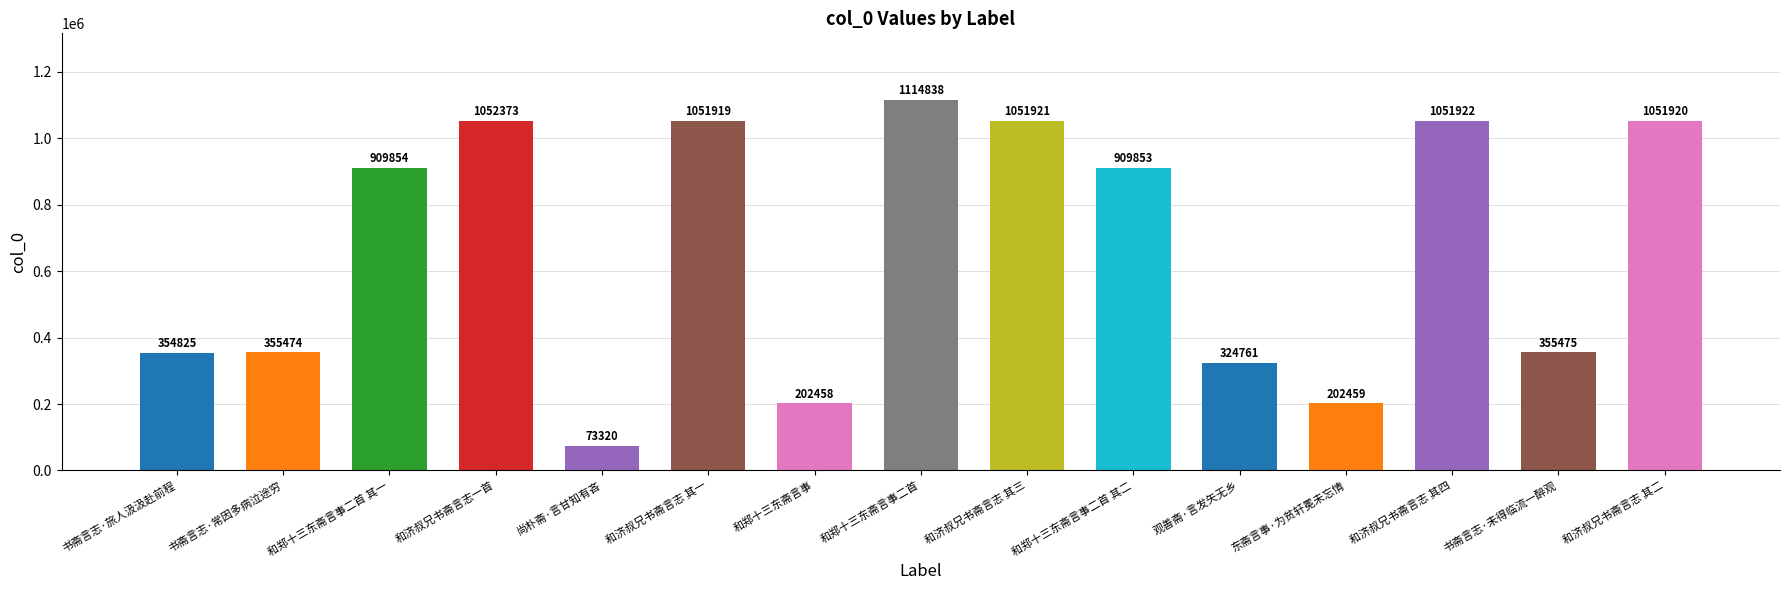

Reading right to left, extract all data points from this chart.

1051920	355475	1051922	202459	324761	909853	1051921	1114838	202458	1051919	73320	1052373	909854	355474	354825